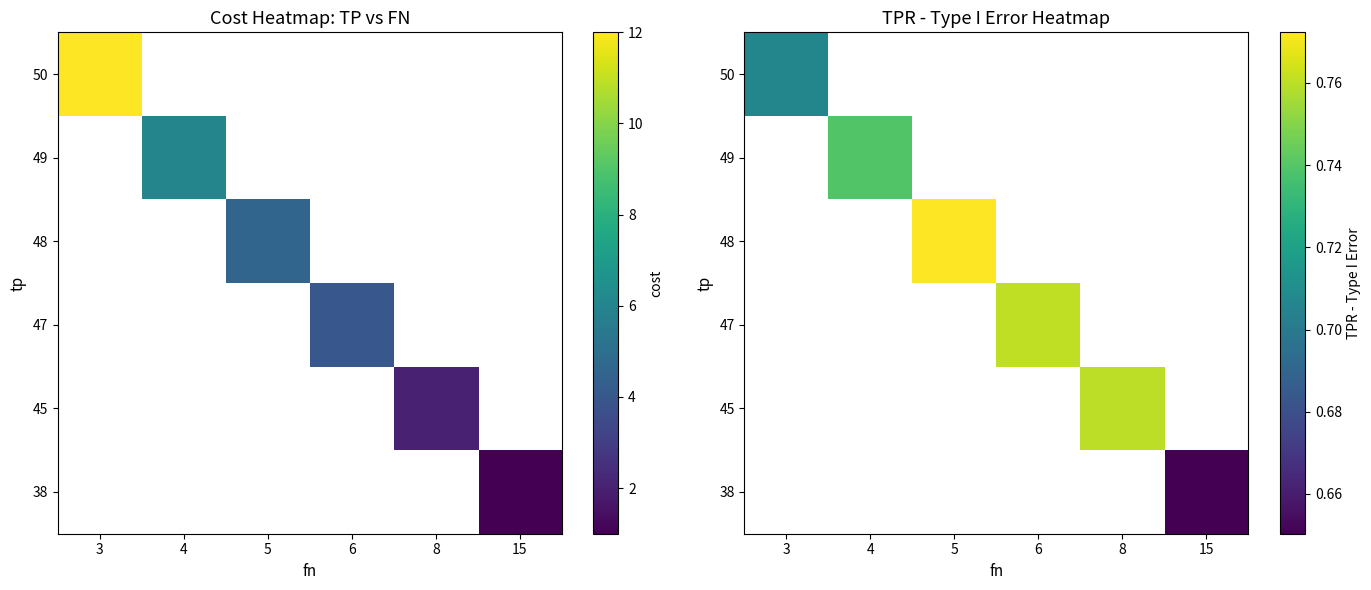

True or false: row_4 has a value of 1.1 at 4.

False